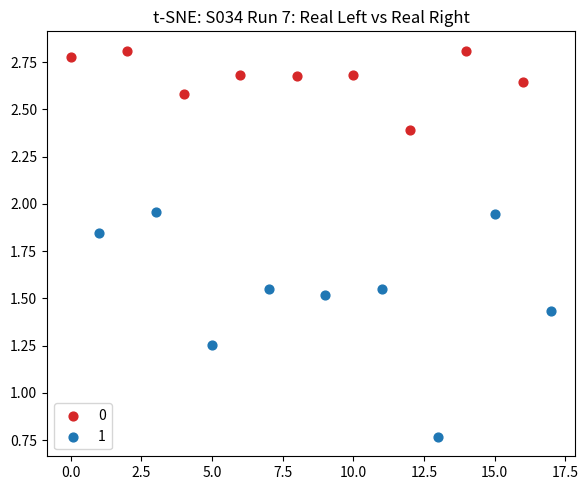

What are all the series names shown in the legend?

0, 1